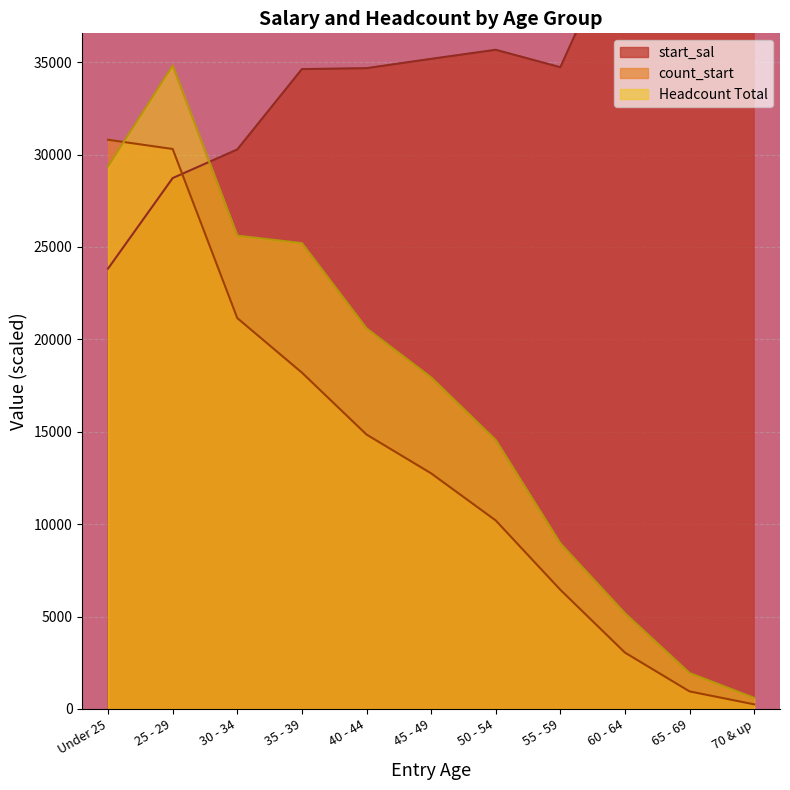

What is the greatest value displayed?

60035.6